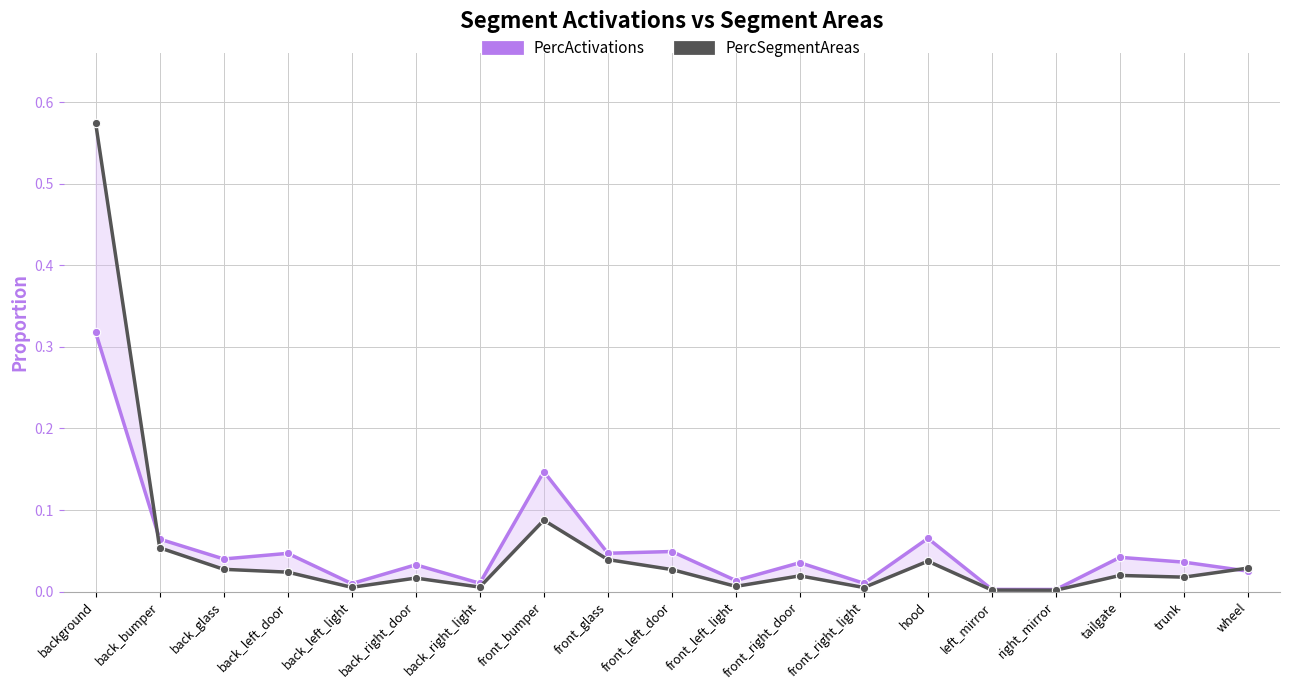

Reading left to right, transcribe all the data shown in this chart.

PercActivations: background=0.3	back_bumper=0.1	back_glass=0.0	back_left_door=0.0	back_left_light=0.0	back_right_door=0.0	back_right_light=0.0	front_bumper=0.1	front_glass=0.0	front_left_door=0.0	front_left_light=0.0	front_right_door=0.0	front_right_light=0.0	hood=0.1	left_mirror=0.0	right_mirror=0.0	tailgate=0.0	trunk=0.0	wheel=0.0
PercSegmentAreas: background=0.6	back_bumper=0.1	back_glass=0.0	back_left_door=0.0	back_left_light=0.0	back_right_door=0.0	back_right_light=0.0	front_bumper=0.1	front_glass=0.0	front_left_door=0.0	front_left_light=0.0	front_right_door=0.0	front_right_light=0.0	hood=0.0	left_mirror=0.0	right_mirror=0.0	tailgate=0.0	trunk=0.0	wheel=0.0